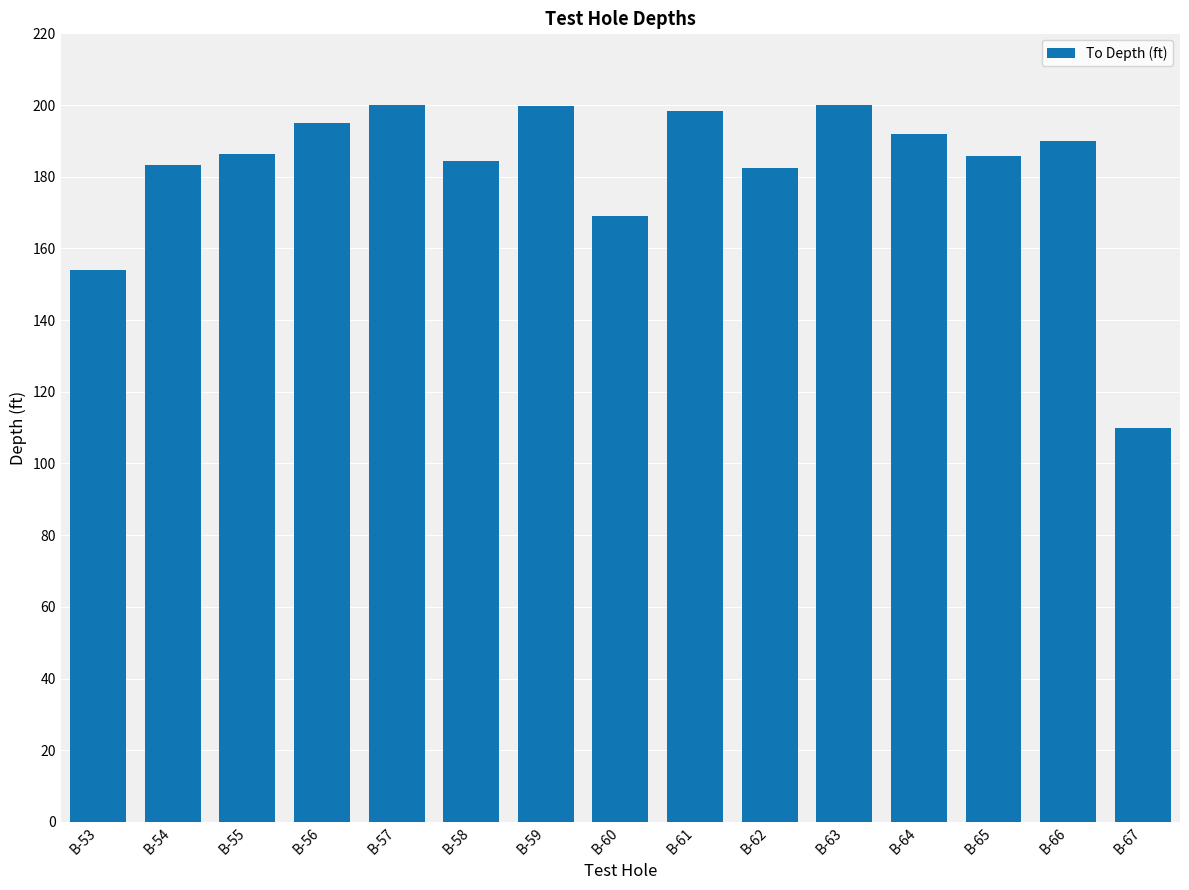

What is the average value?

182.0